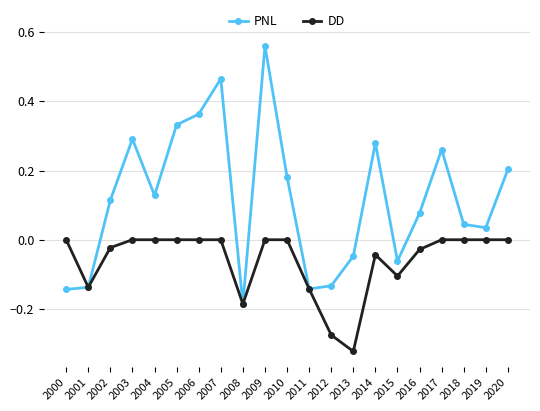

The DD series shows -0.1 at 2013. True or false?

False